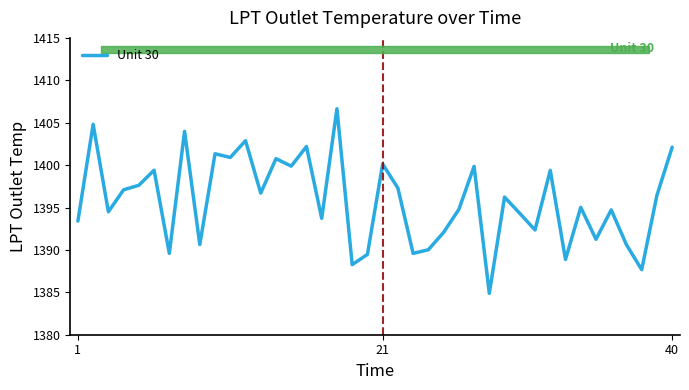

How many distinct data groups are displayed?

1